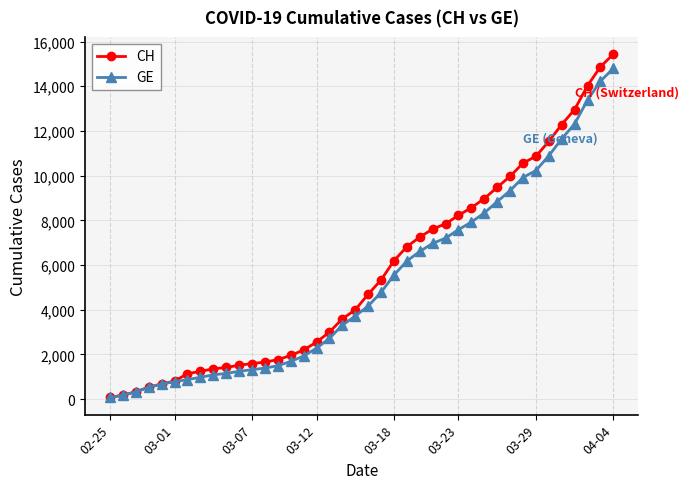

What is the maximum value shown in the chart?

15439